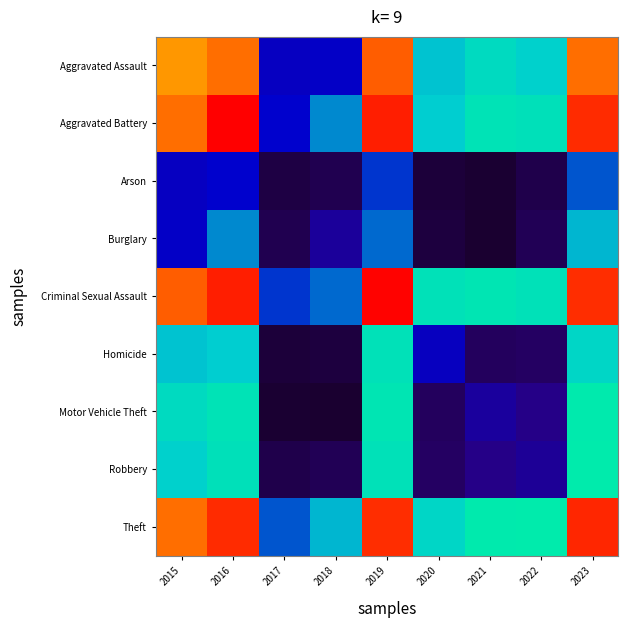

At 2015, list the series in order from smallest to largest.

Arson, Burglary, Homicide, Robbery, Motor Vehicle Theft, Aggravated Assault, Theft, Aggravated Battery, Criminal Sexual Assault